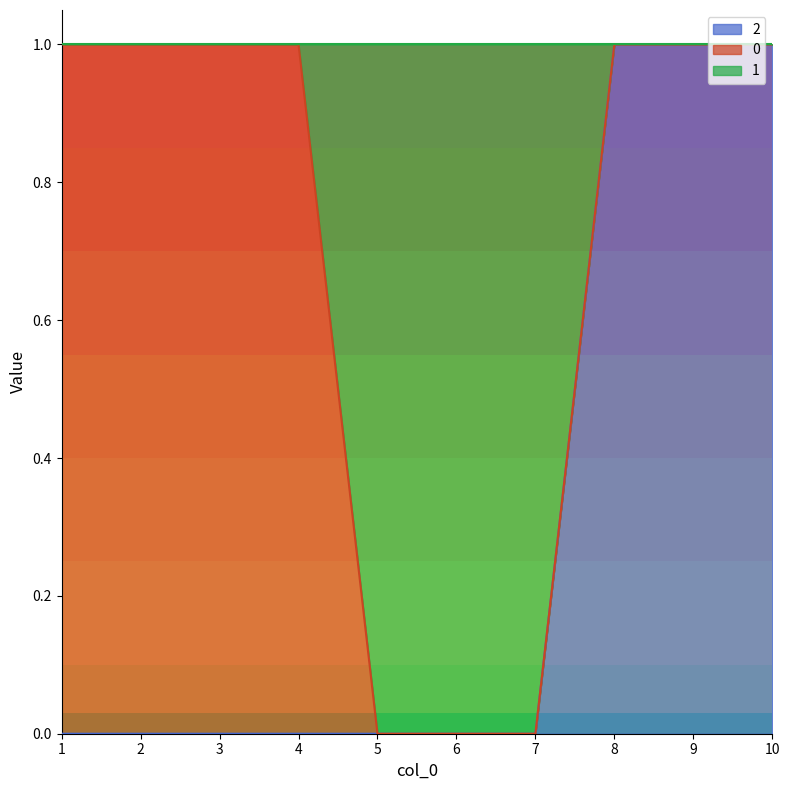

The value of 1 at 7 is 1. True or false?

False